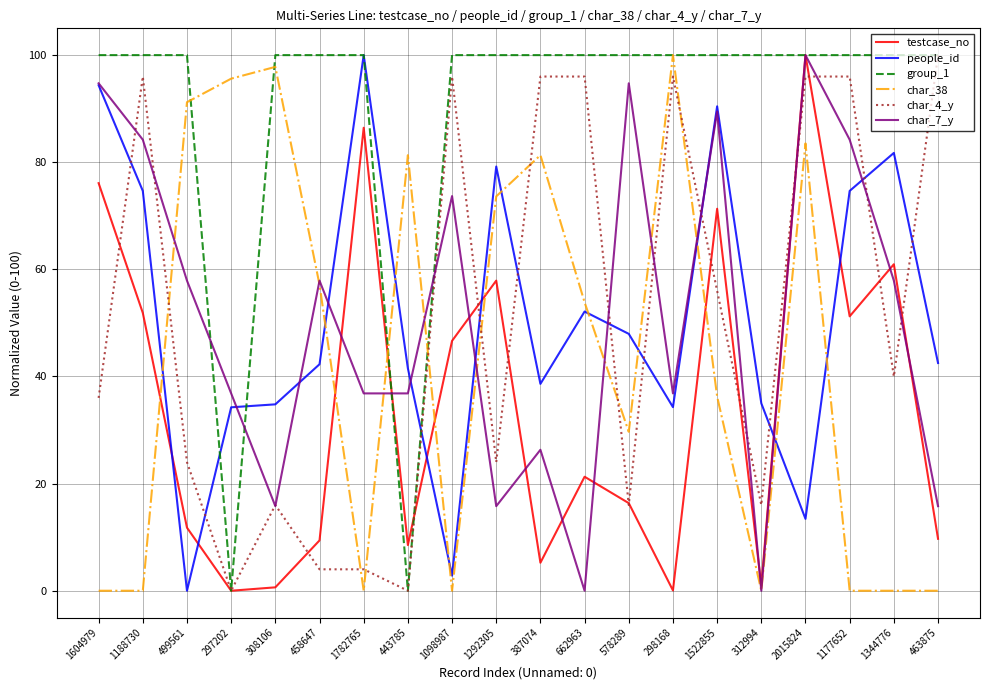

True or false: group_1 has a value of 56.0 at 312994.

False